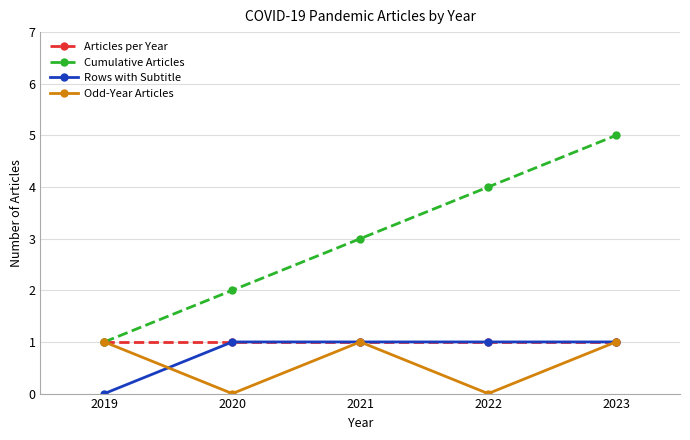

What is the maximum value shown in the chart?

5